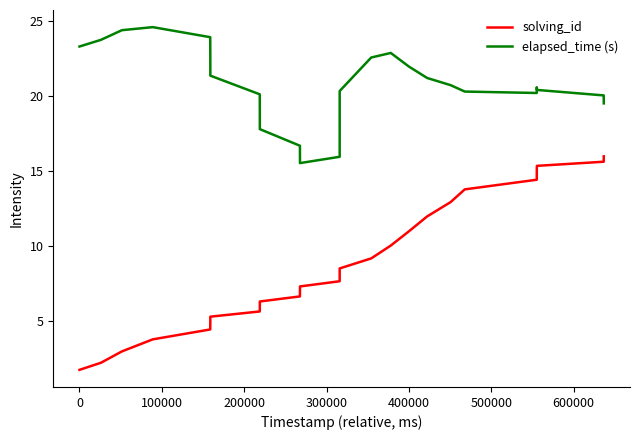

How many lines are shown in the chart?

2